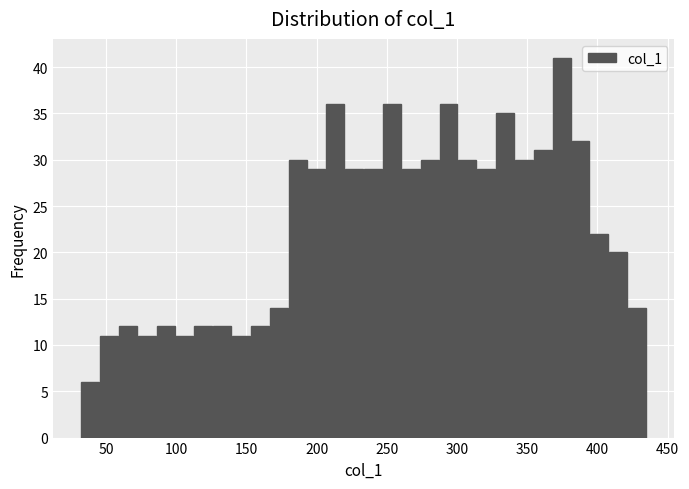

Read against the x-axis, roughly where is the centre of the tallest bar?

375